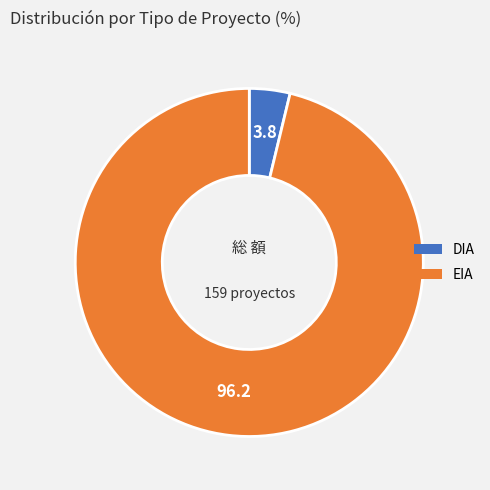

Is there any slice that represents more than half of the pie?

Yes